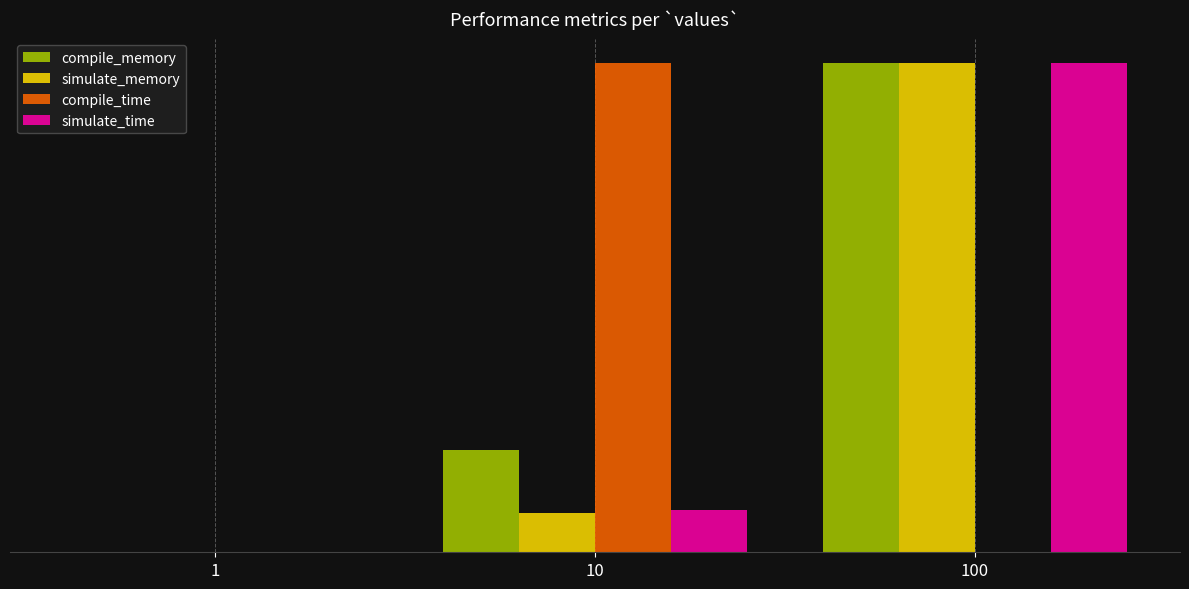

What are all the series names shown in the legend?

compile_memory, simulate_memory, compile_time, simulate_time